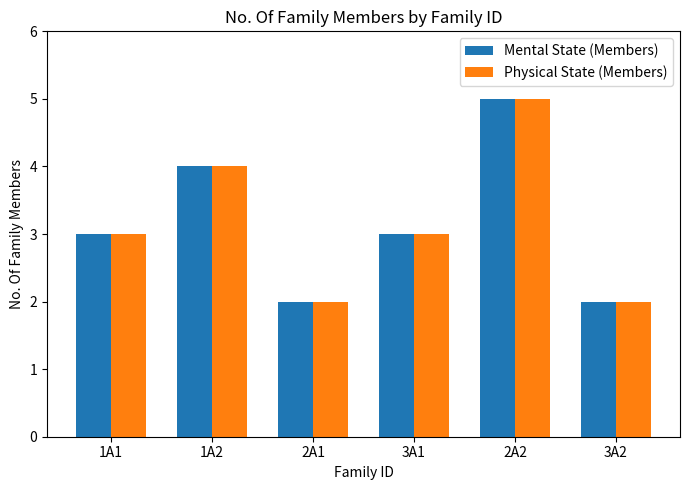

What is the average value of the Mental State (Members) series?

3